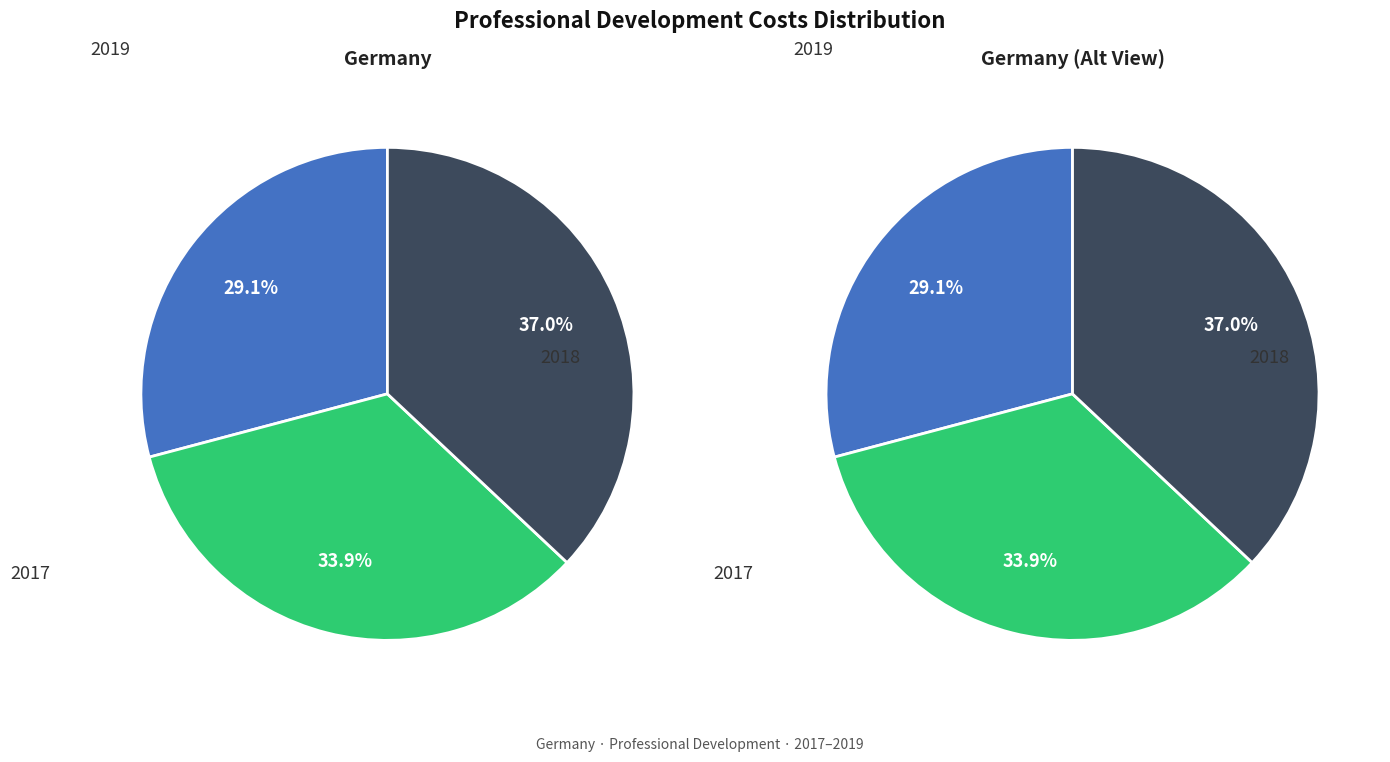

Does any single category account for the majority?

No